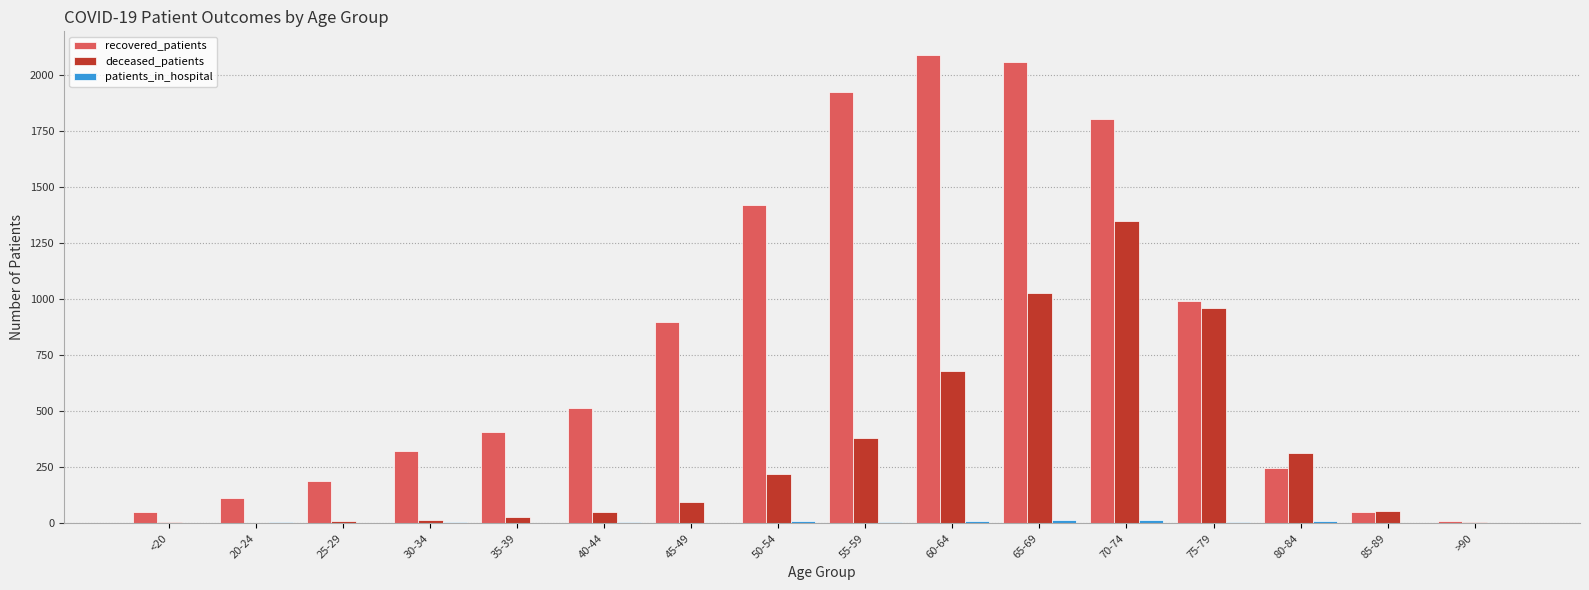

How many groups of bars are there?

16